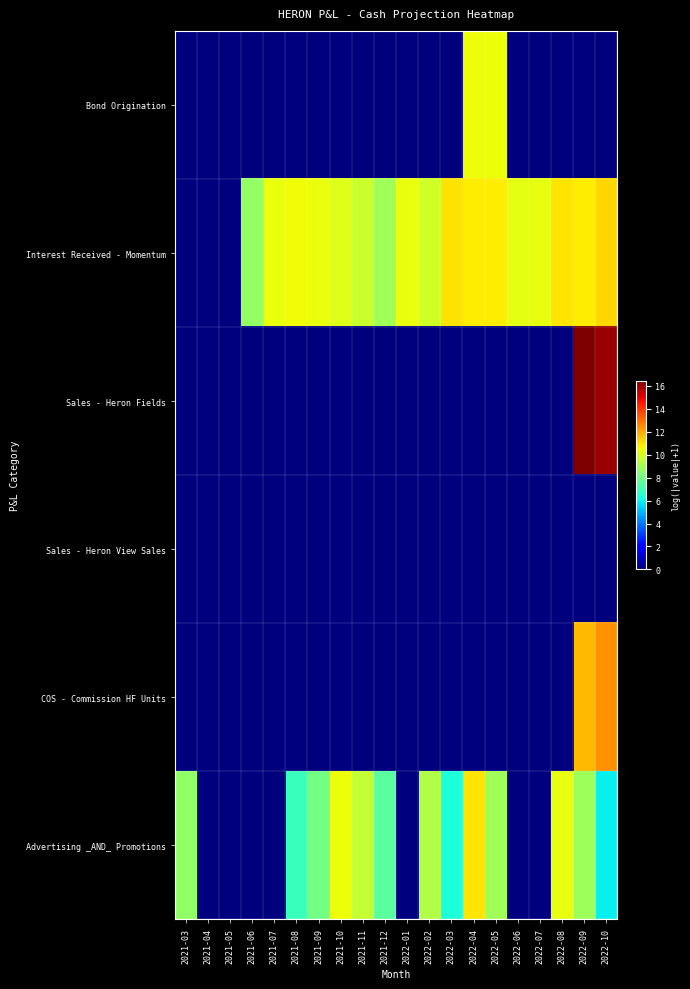

Reading left to right, list all the values displayed in this chart.

Bond Origination: 2021-03=0.0	2021-04=0.0	2021-05=0.0	2021-06=0.0	2021-07=0.0	2021-08=0.0	2021-09=0.0	2021-10=0.0	2021-11=0.0	2021-12=0.0	2022-01=0.0	2022-02=0.0	2022-03=0.0	2022-04=10.5	2022-05=10.5	2022-06=0.0	2022-07=0.0	2022-08=0.0	2022-09=0.0	2022-10=0.0
Interest Received - Momentum: 2021-03=0.0	2021-04=0.0	2021-05=0.0	2021-06=8.7	2021-07=10.5	2021-08=10.6	2021-09=10.5	2021-10=10.2	2021-11=9.8	2021-12=8.9	2022-01=10.4	2022-02=9.9	2022-03=11.0	2022-04=10.8	2022-05=10.8	2022-06=10.3	2022-07=10.4	2022-08=11.0	2022-09=10.8	2022-10=11.2
Sales - Heron Fields: 2021-03=0.0	2021-04=0.0	2021-05=0.0	2021-06=0.0	2021-07=0.0	2021-08=0.0	2021-09=0.0	2021-10=0.0	2021-11=0.0	2021-12=0.0	2022-01=0.0	2022-02=0.0	2022-03=0.0	2022-04=0.0	2022-05=0.0	2022-06=0.0	2022-07=0.0	2022-08=0.0	2022-09=16.4	2022-10=16.0
Sales - Heron View Sales: 2021-03=0.0	2021-04=0.0	2021-05=0.0	2021-06=0.0	2021-07=0.0	2021-08=0.0	2021-09=0.0	2021-10=0.0	2021-11=0.0	2021-12=0.0	2022-01=0.0	2022-02=0.0	2022-03=0.0	2022-04=0.0	2022-05=0.0	2022-06=0.0	2022-07=0.0	2022-08=0.0	2022-09=0.0	2022-10=0.0
COS - Commission HF Units: 2021-03=0.0	2021-04=0.0	2021-05=0.0	2021-06=0.0	2021-07=0.0	2021-08=0.0	2021-09=0.0	2021-10=0.0	2021-11=0.0	2021-12=0.0	2022-01=0.0	2022-02=0.0	2022-03=0.0	2022-04=0.0	2022-05=0.0	2022-06=0.0	2022-07=0.0	2022-08=0.0	2022-09=11.7	2022-10=12.5
Advertising _AND_ Promotions: 2021-03=8.7	2021-04=0.0	2021-05=0.0	2021-06=0.0	2021-07=0.0	2021-08=6.9	2021-09=8.1	2021-10=10.5	2021-11=9.6	2021-12=7.5	2022-01=0.0	2022-02=9.3	2022-03=6.3	2022-04=10.9	2022-05=8.9	2022-06=0.0	2022-07=0.0	2022-08=10.4	2022-09=8.9	2022-10=5.9